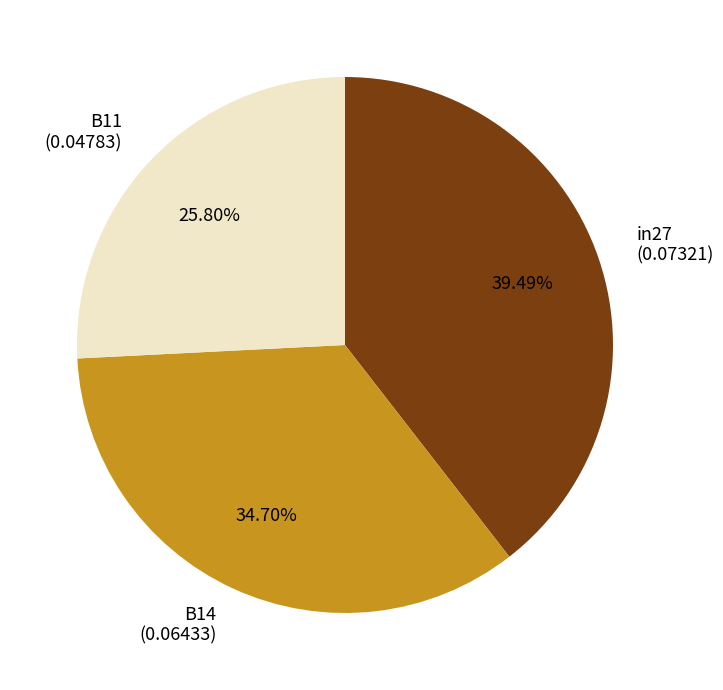

To the nearest percent, what portion does in27 represent?

39%